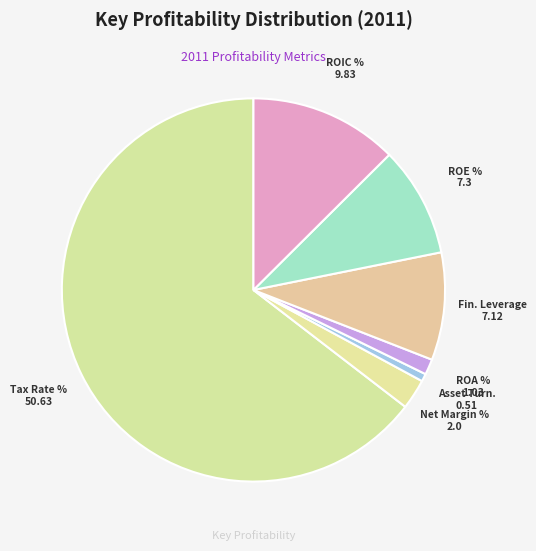

How many slices are in this pie chart?

7